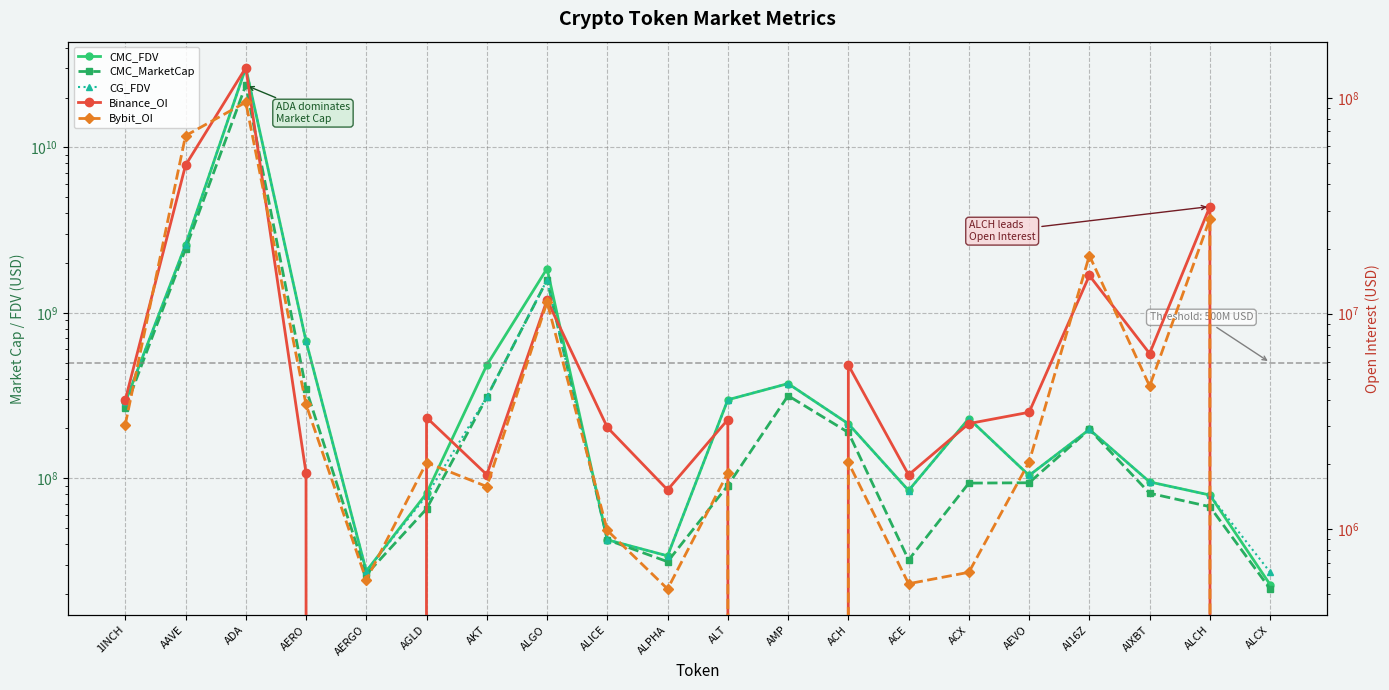

At which category is the sum across all series the highest?

ADA